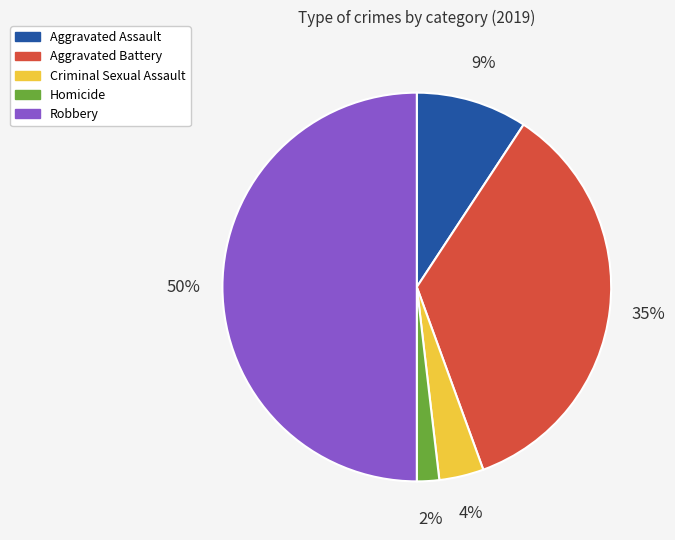

How many slices are in this pie chart?

5